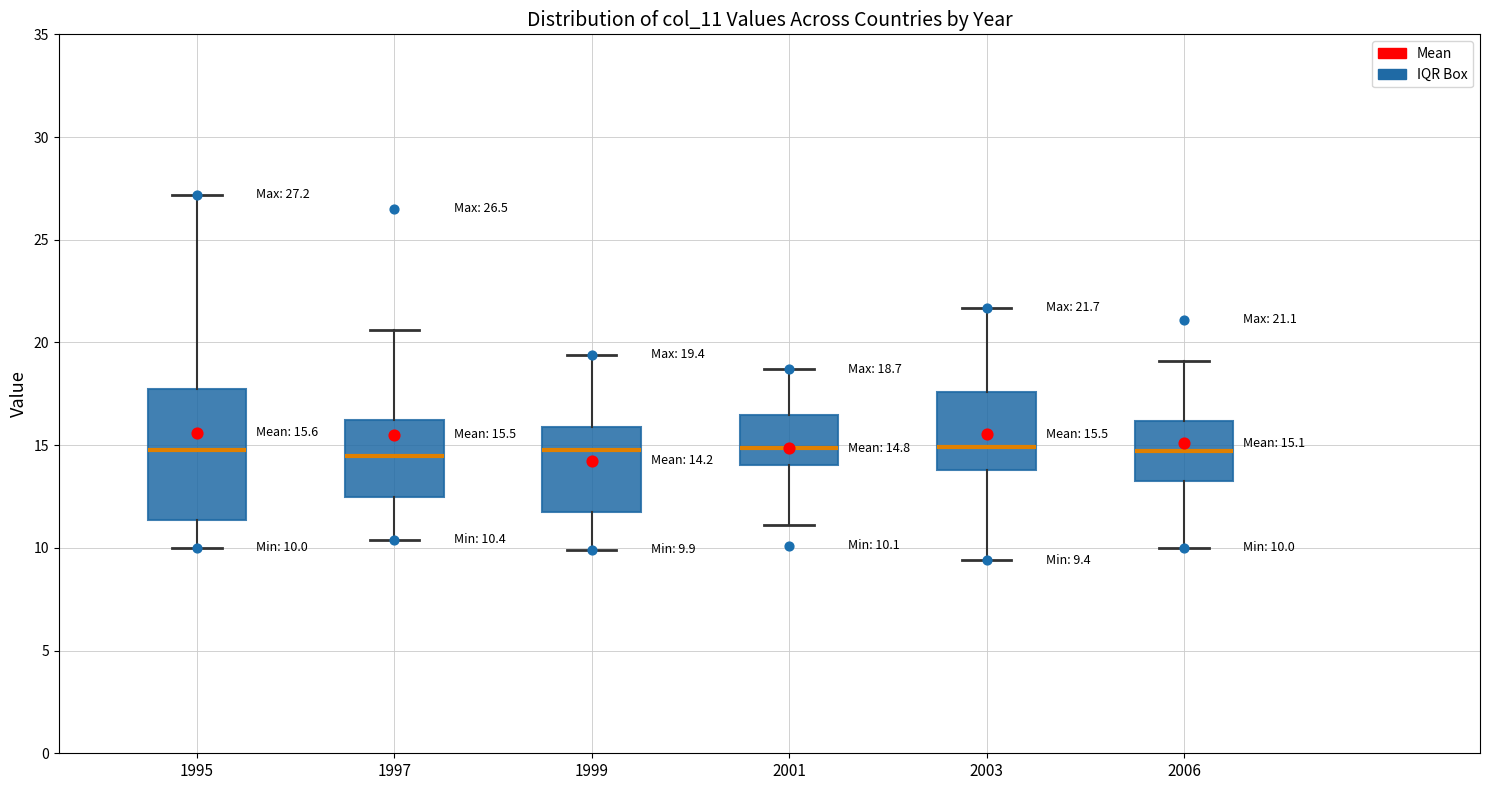

Which box is the tallest, from its lower edge to its upper edge?

1995